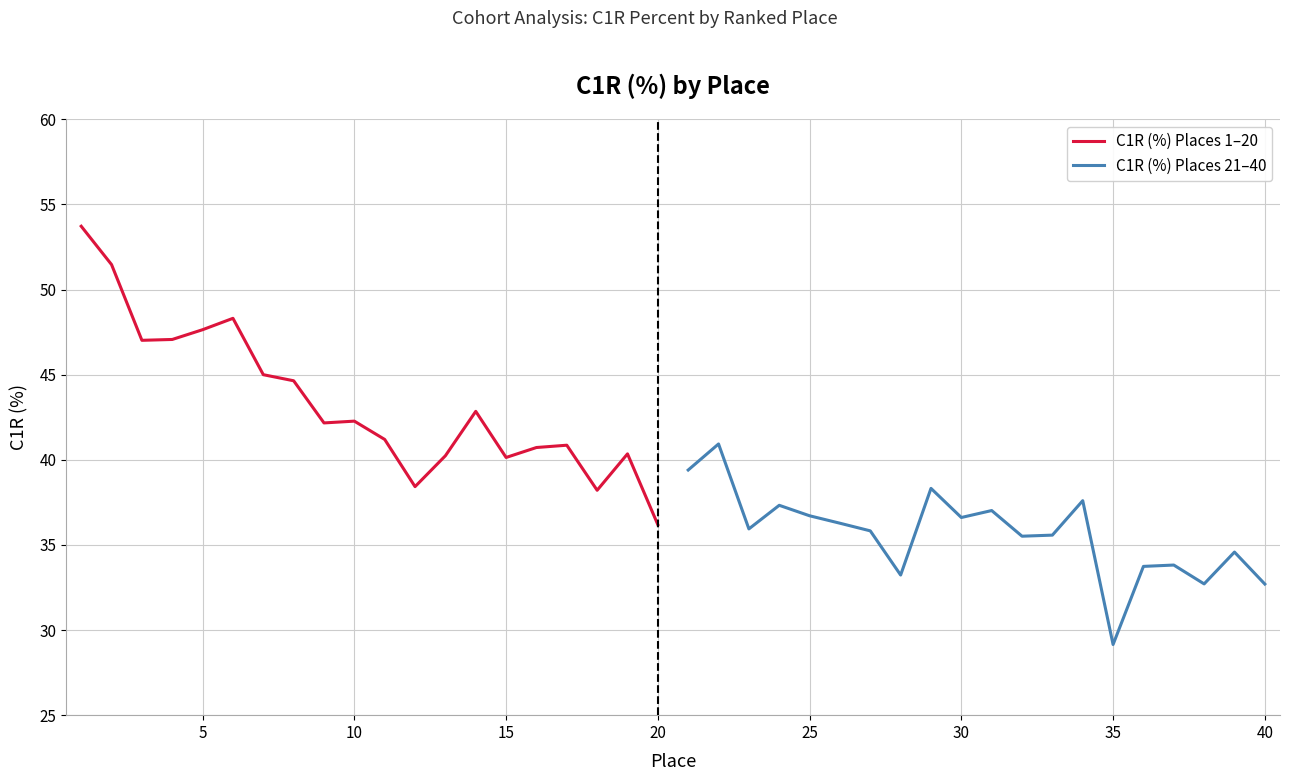

True or false: C1R (%) Places 21–40 has a value of 32.7 at 40.

True